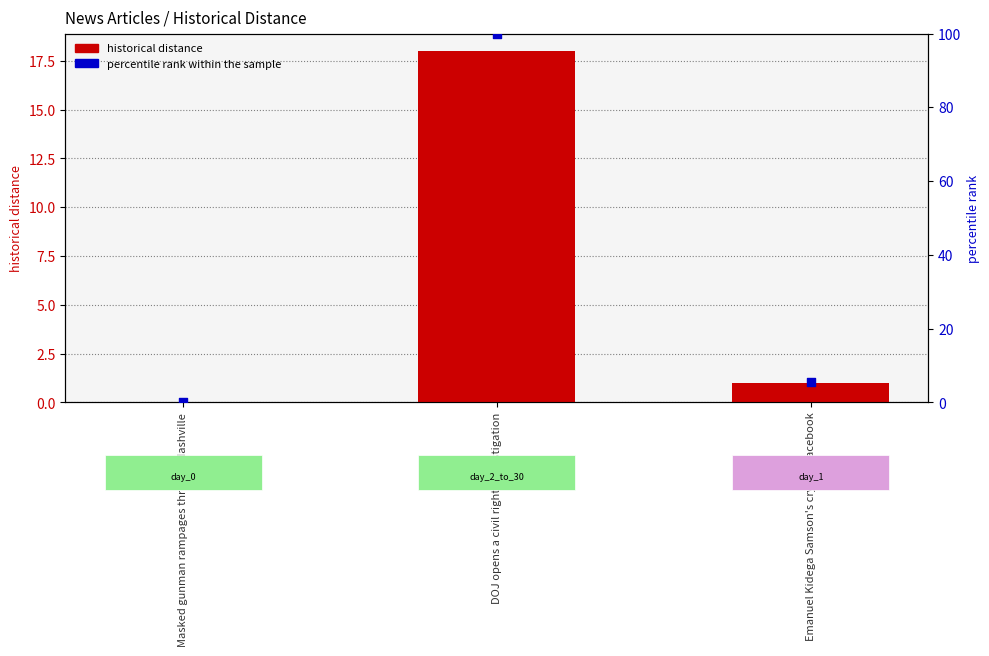

Which series contains the lowest Y value?

historical distance